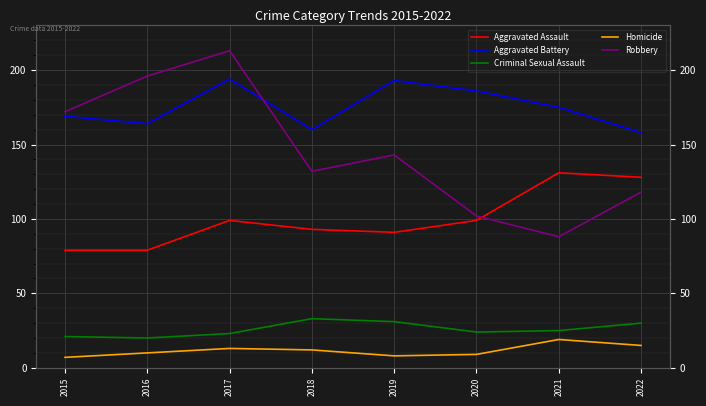

At how many categories does at least one series exceed 199?

1